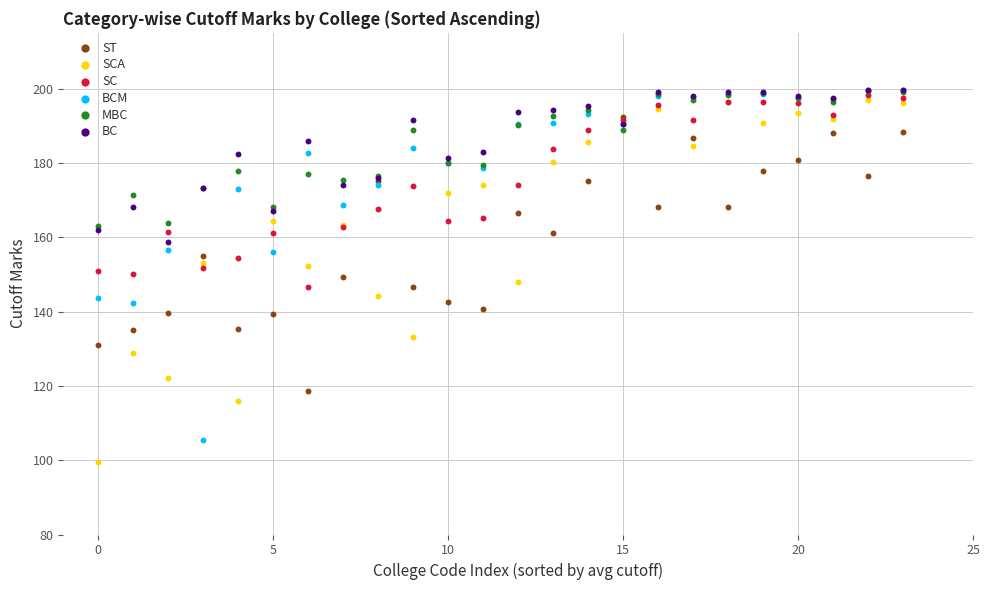

What are all the series names shown in the legend?

ST, SCA, SC, BCM, MBC, BC